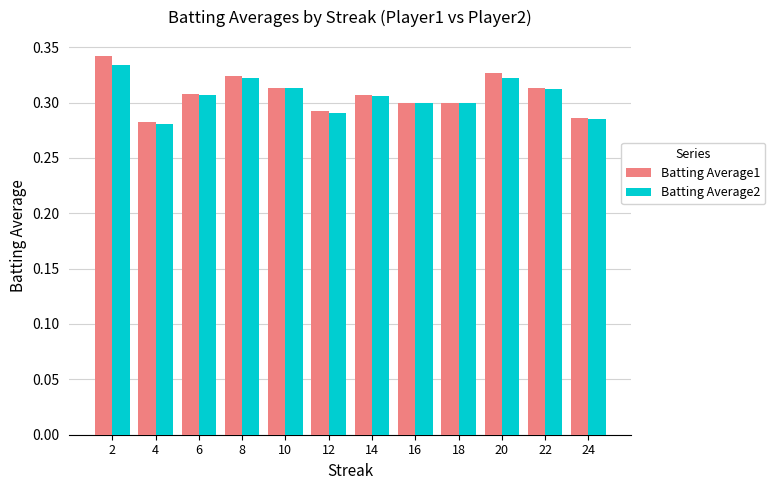

Which series has the widest spread of values?

Batting Average1